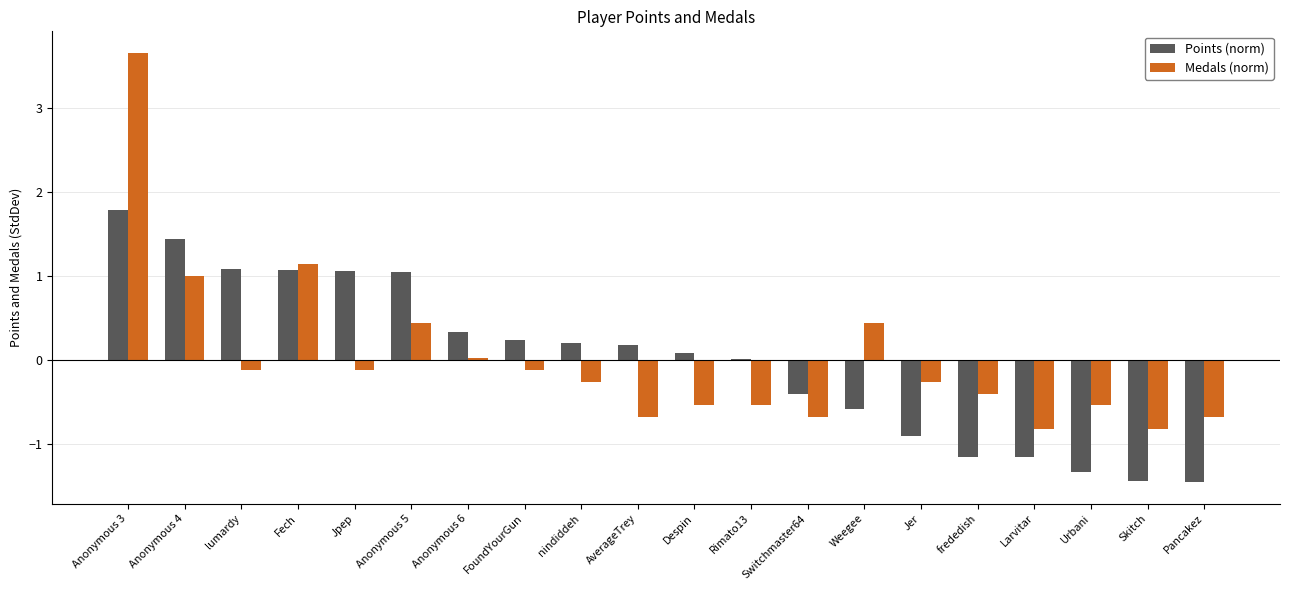

Is it true that Points (norm) equals -1.2 at Jer?

False